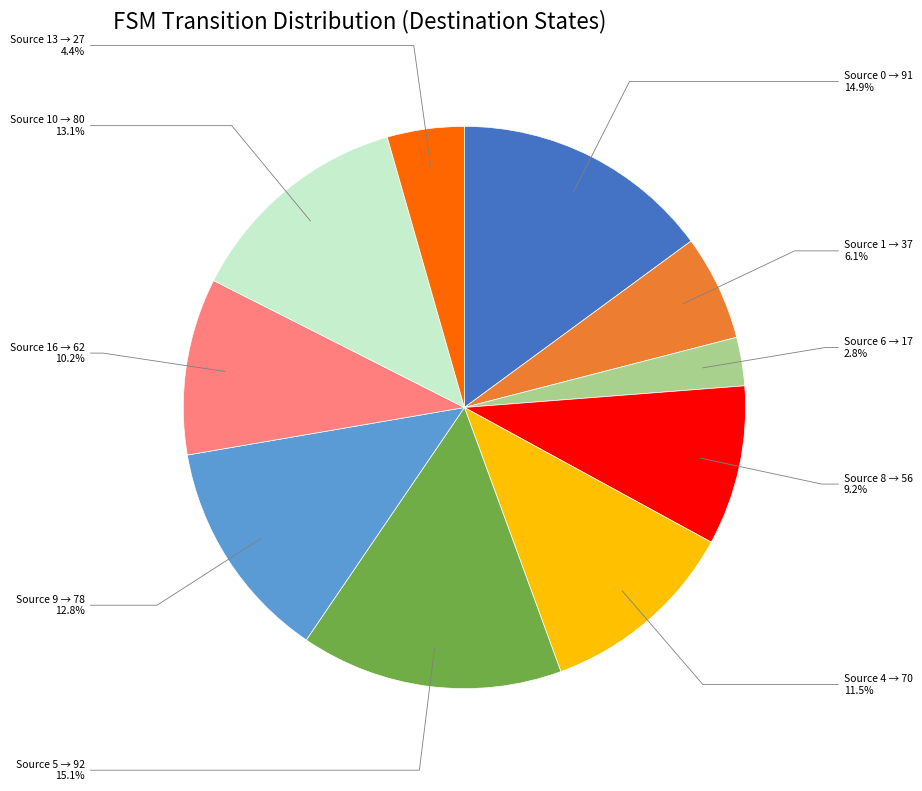

Does any single category account for the majority?

No